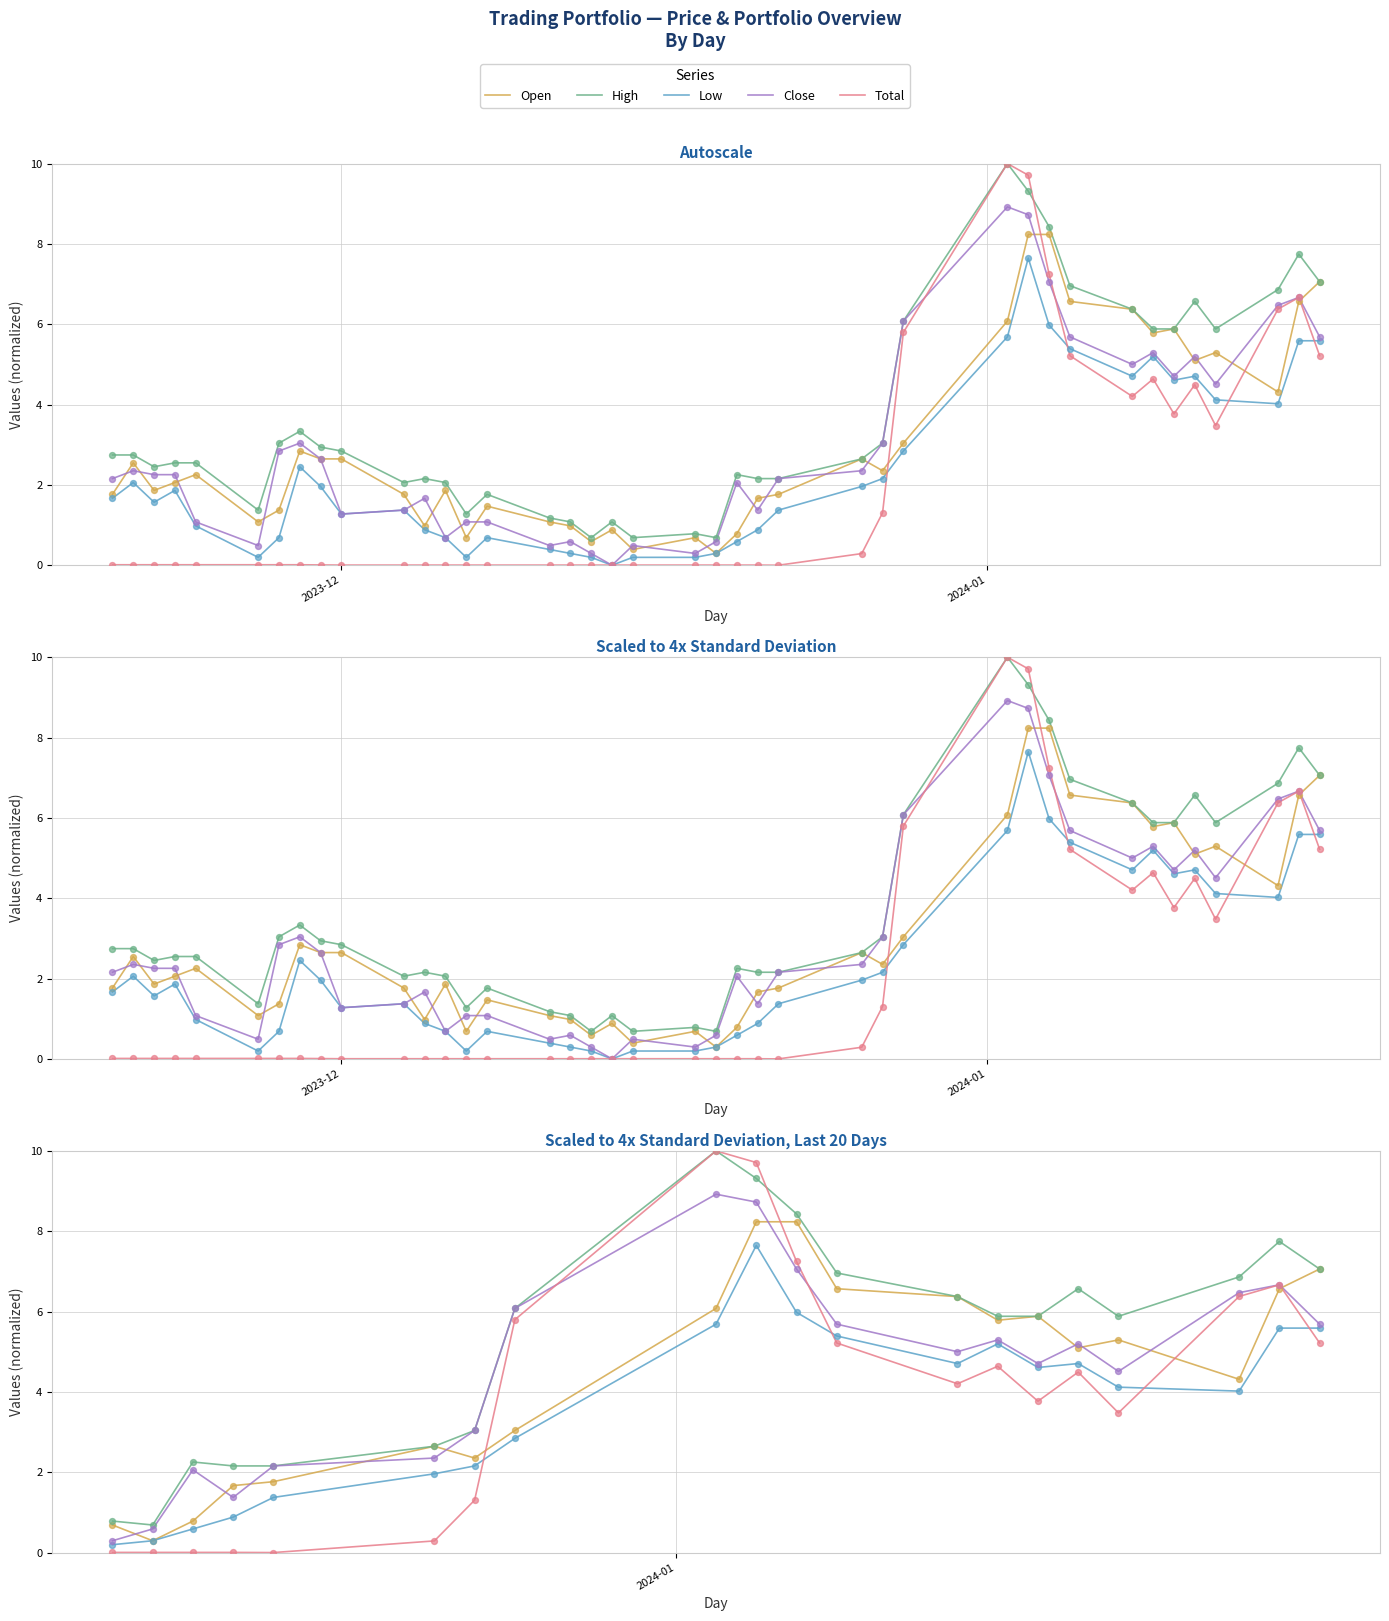

At how many categories does at least one series exceed 0?

20